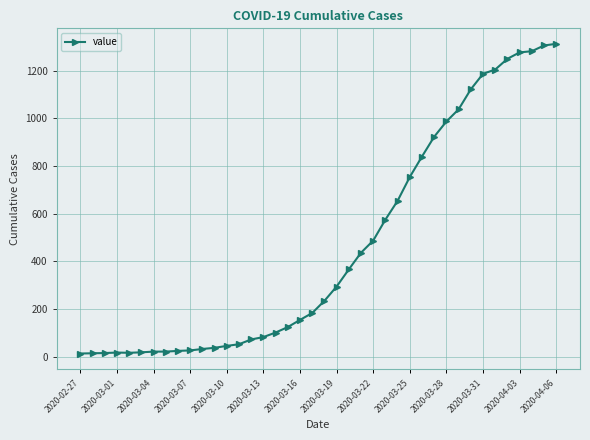

What is the sum of all values?

18597